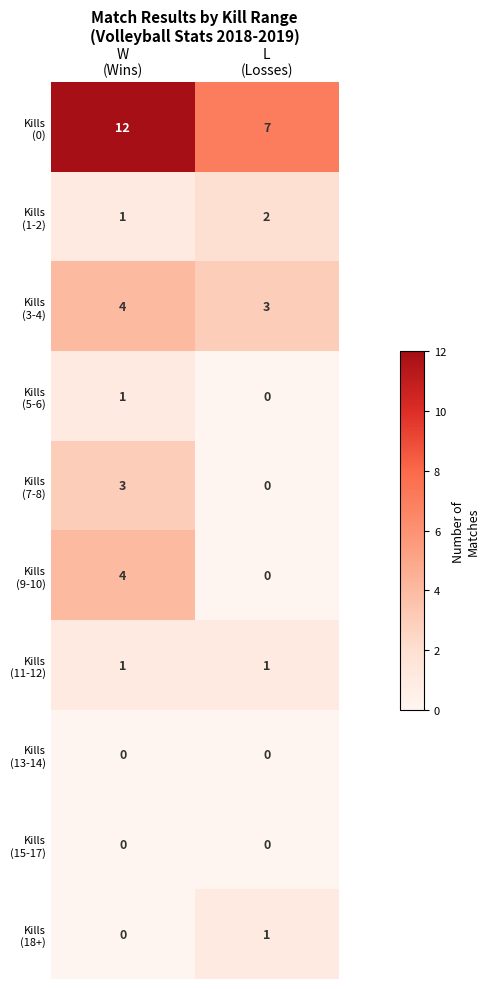

What is the maximum value shown in the chart?

12